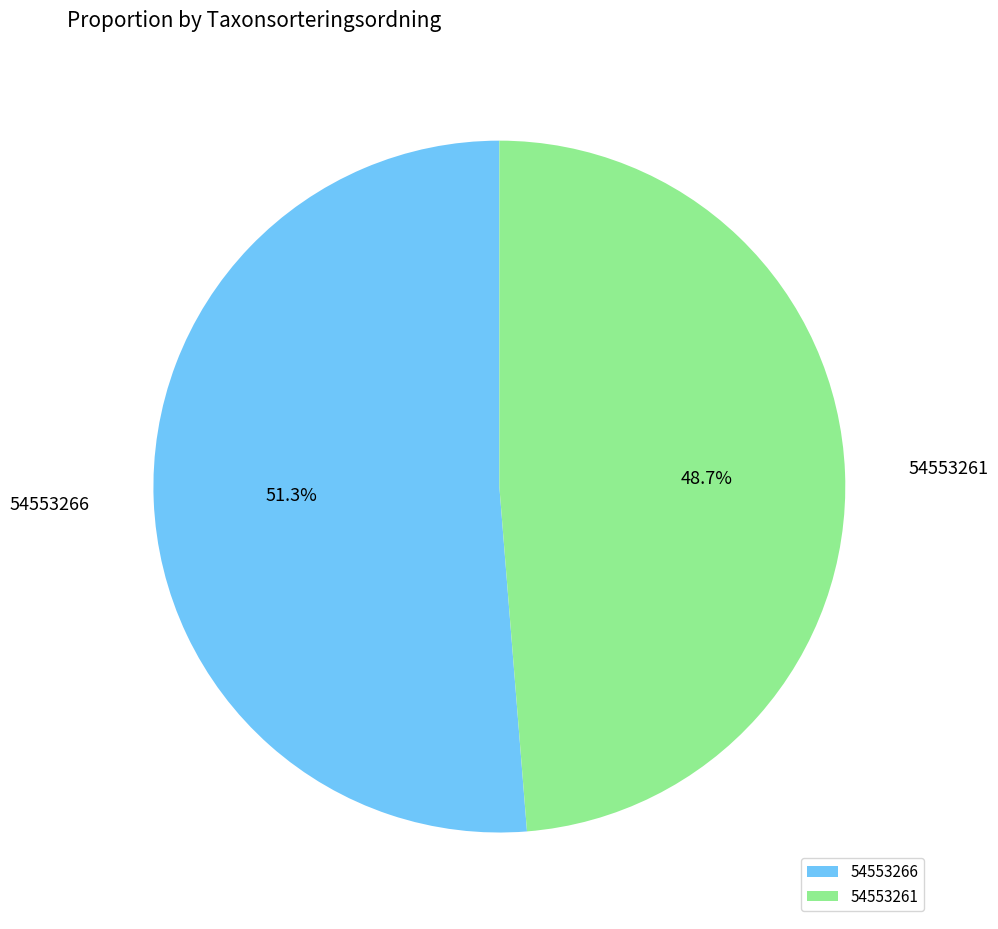

To the nearest percent, what is the average slice percentage?

50%